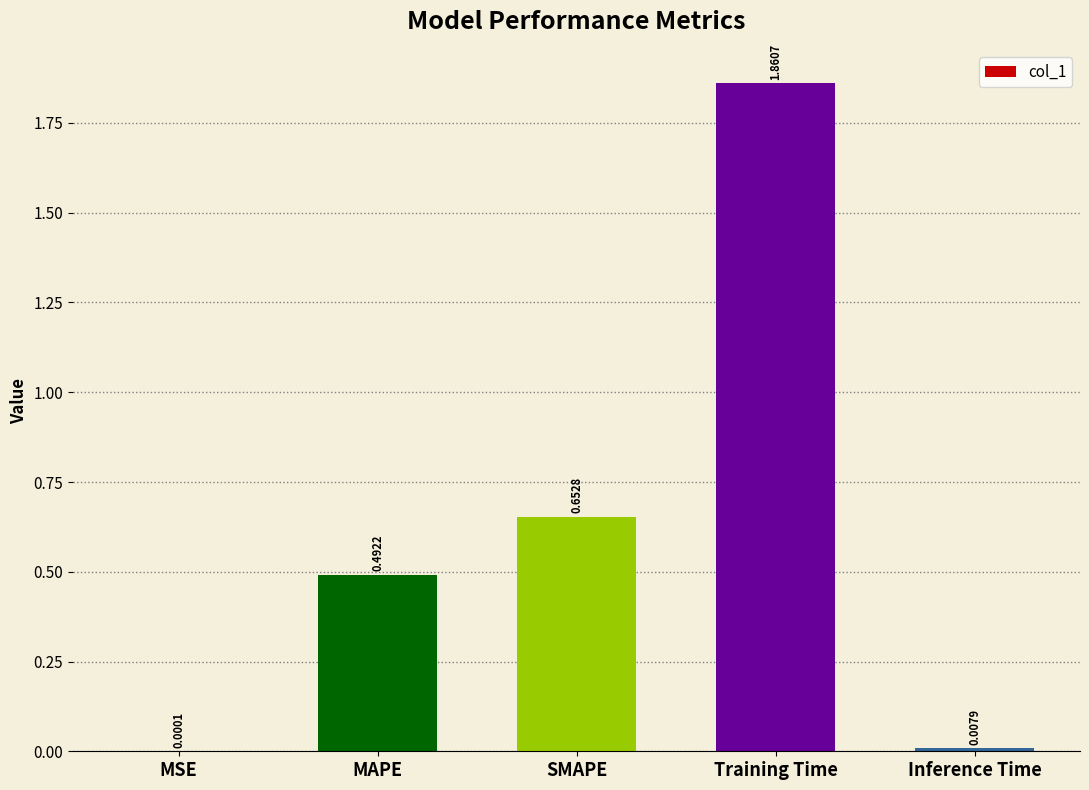

Count the number of categories in the chart.

5